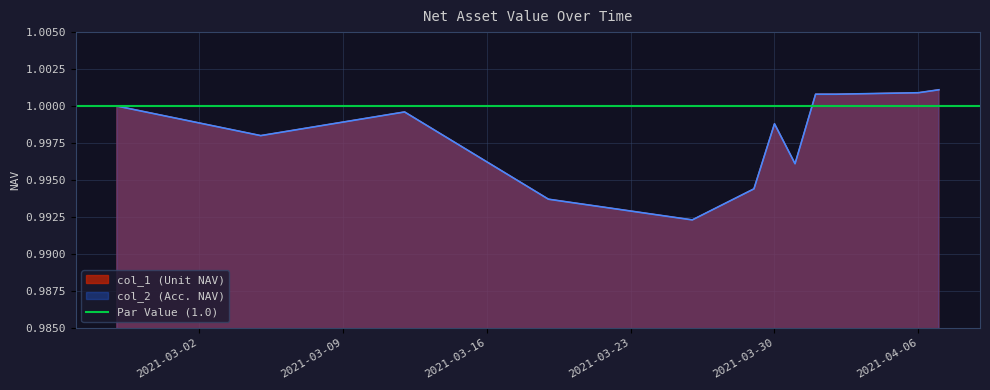

At which category does col_1 reach its first local valley?

2021-03-05